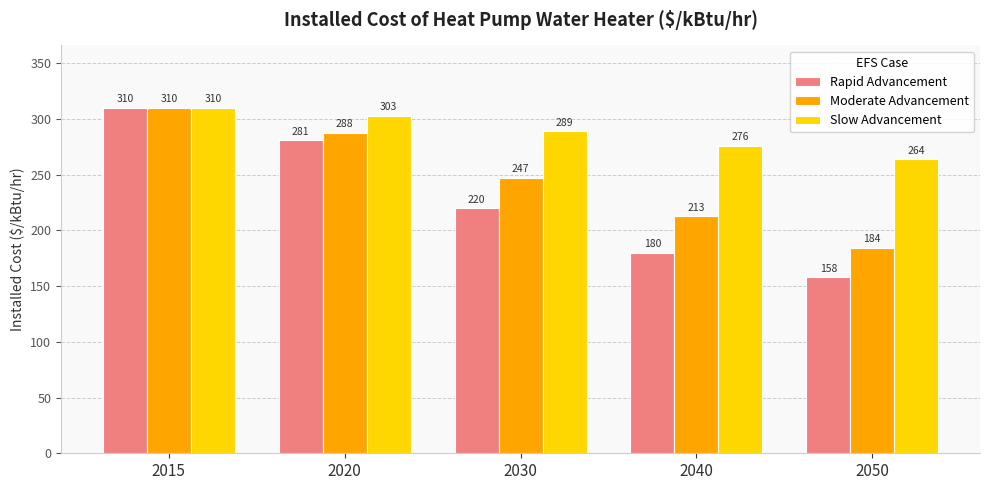

What is the difference between the second highest and second lowest values in the Slow Advancement series?

27.0